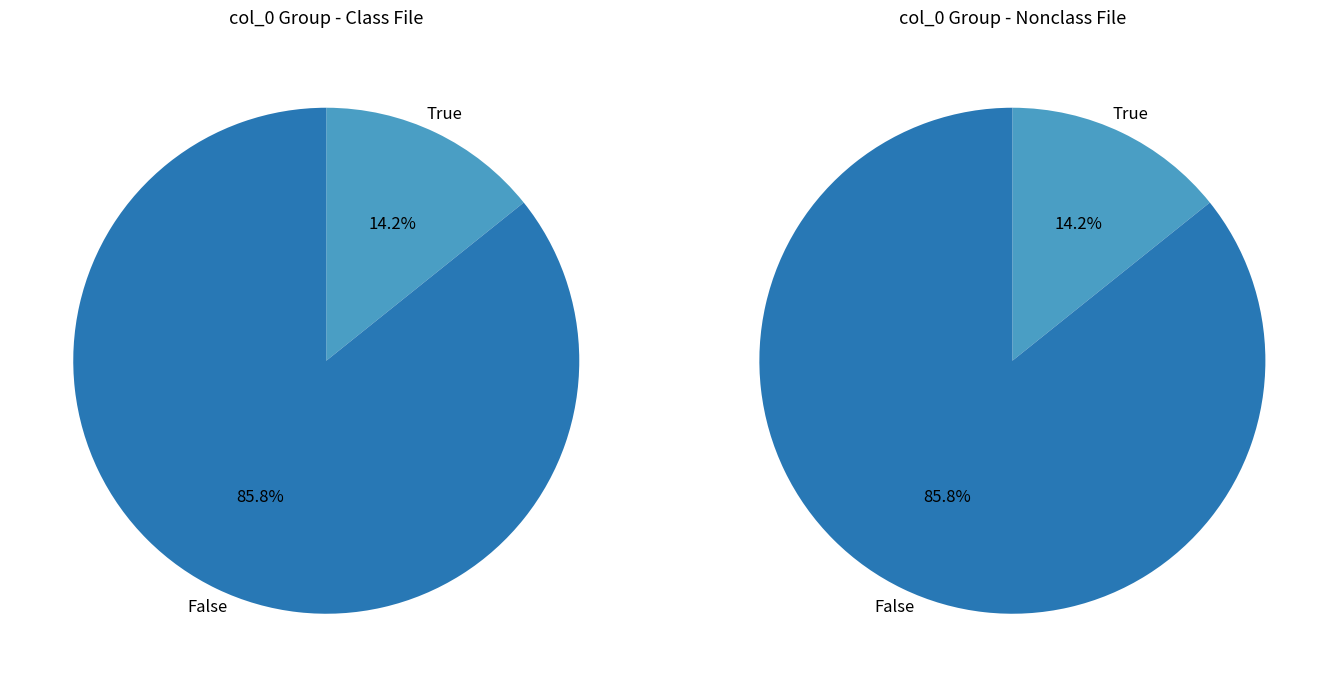

The 3 slice represents 14% of the pie. True or false?

False